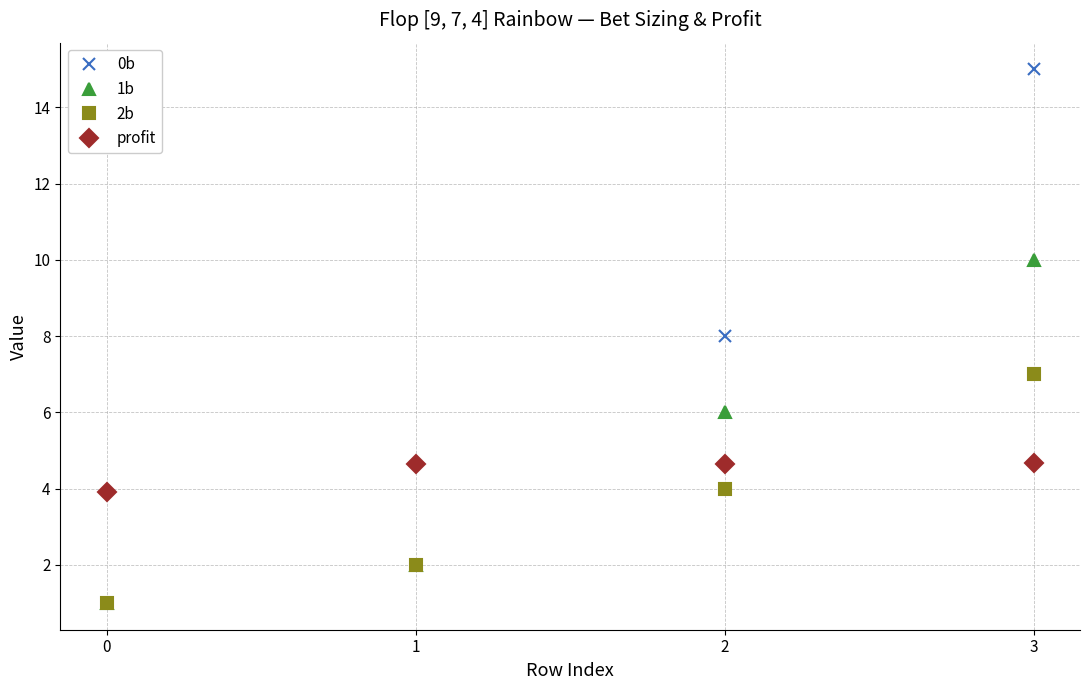

What is the spread (max minus min) of values at 1?

2.7